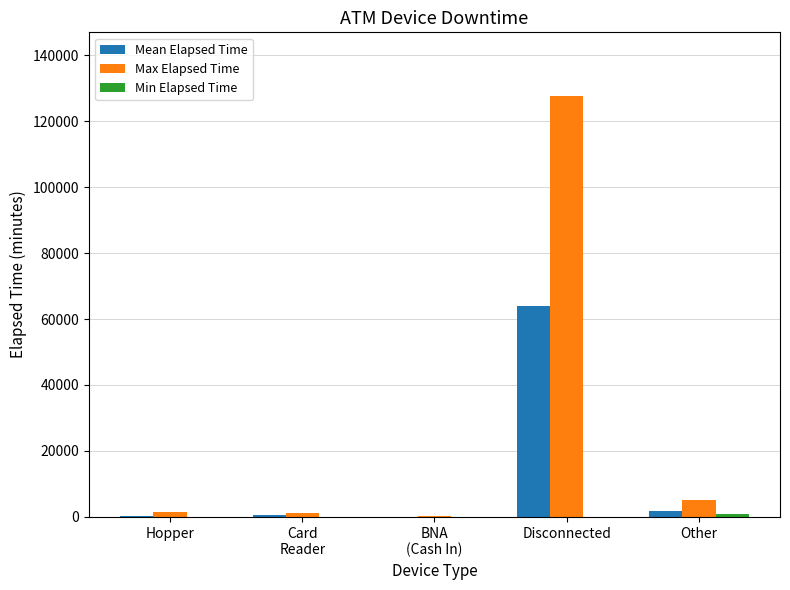

What is the greatest value displayed?

127800